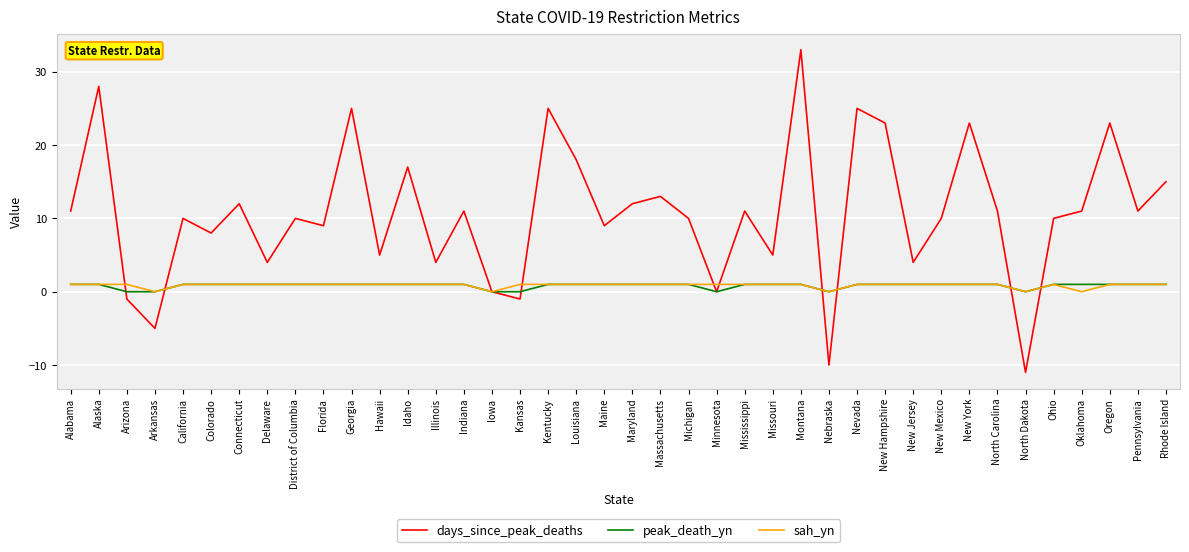

Which series ends up on top after the final intersection of days_since_peak_deaths and peak_death_yn?

days_since_peak_deaths